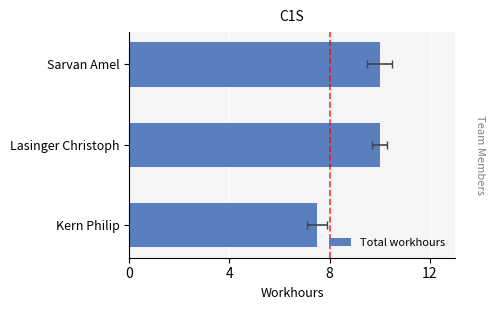

What is the value of the 3rd bar from the left?

10.0